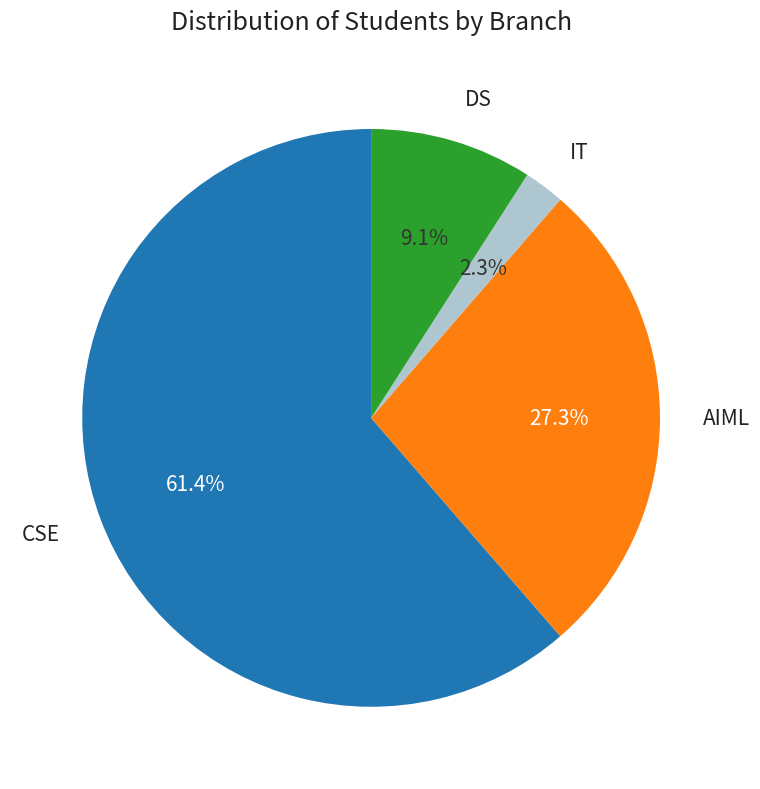

Is there a majority slice in this chart?

Yes